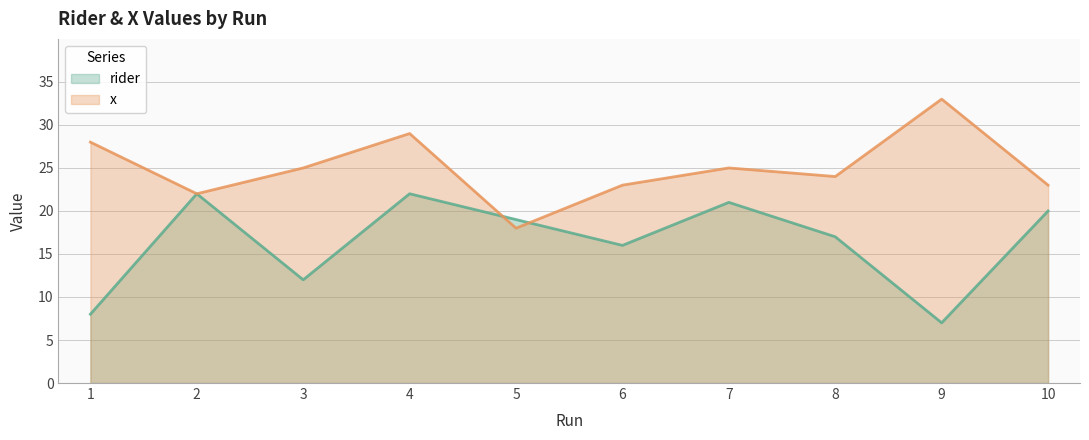

What is the difference between the x values at 2 and 9?

11